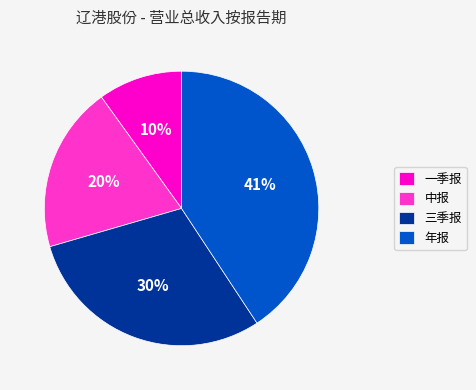

Do 三季报 and 一季报 together represent more than half of the pie?

No